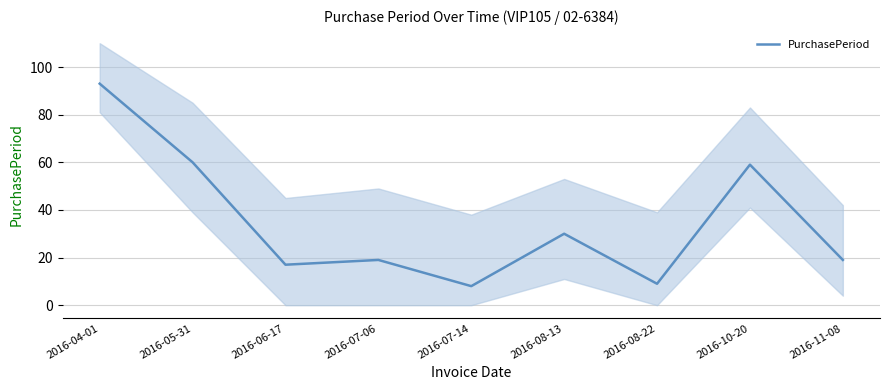

How many data points are less than 19?

3